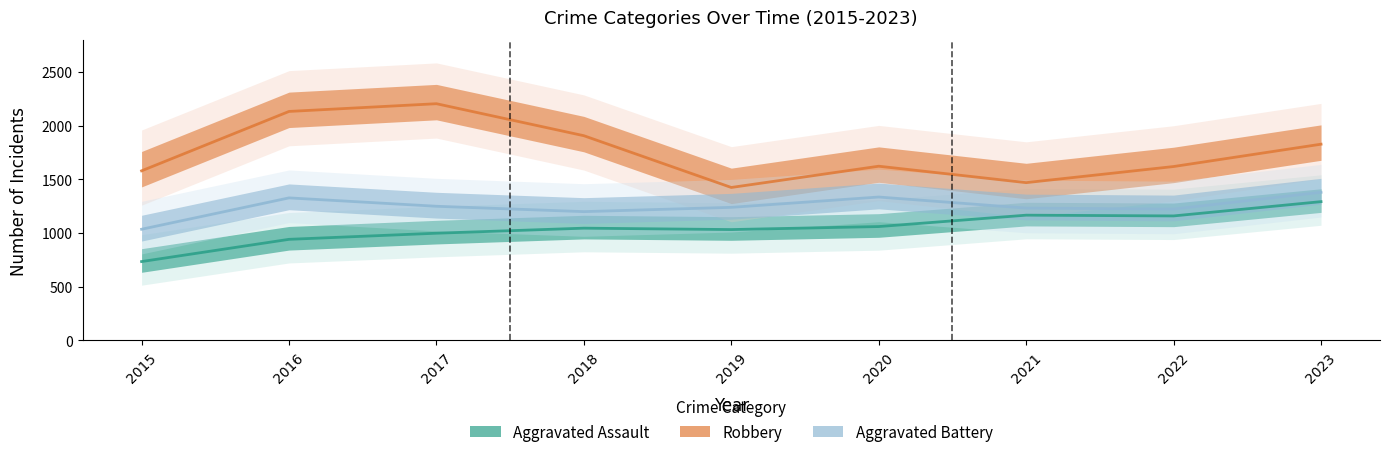

At which category does Aggravated Battery reach its first local peak?

2016